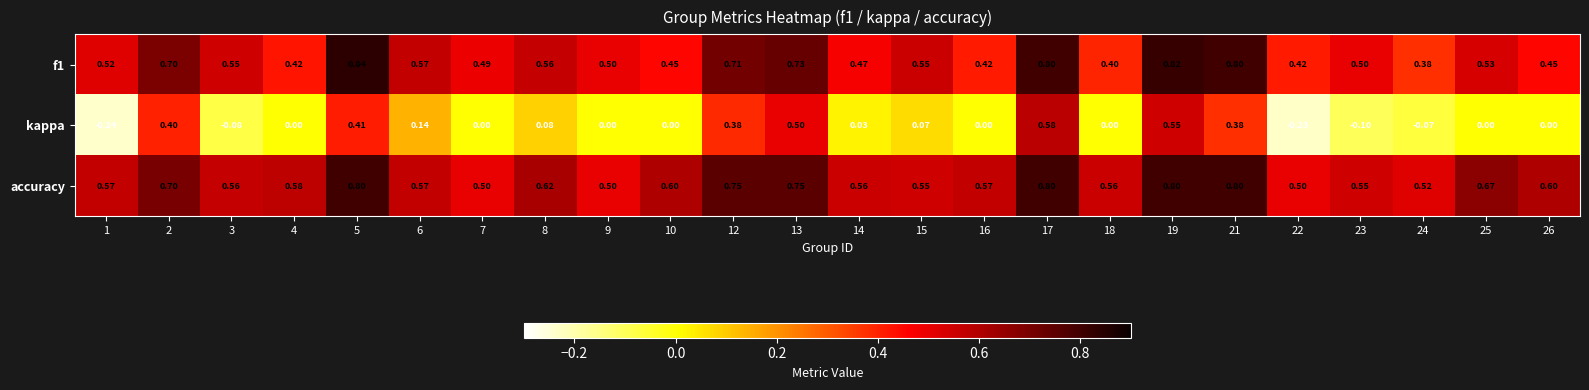

Which series has the largest range (max minus min)?

kappa